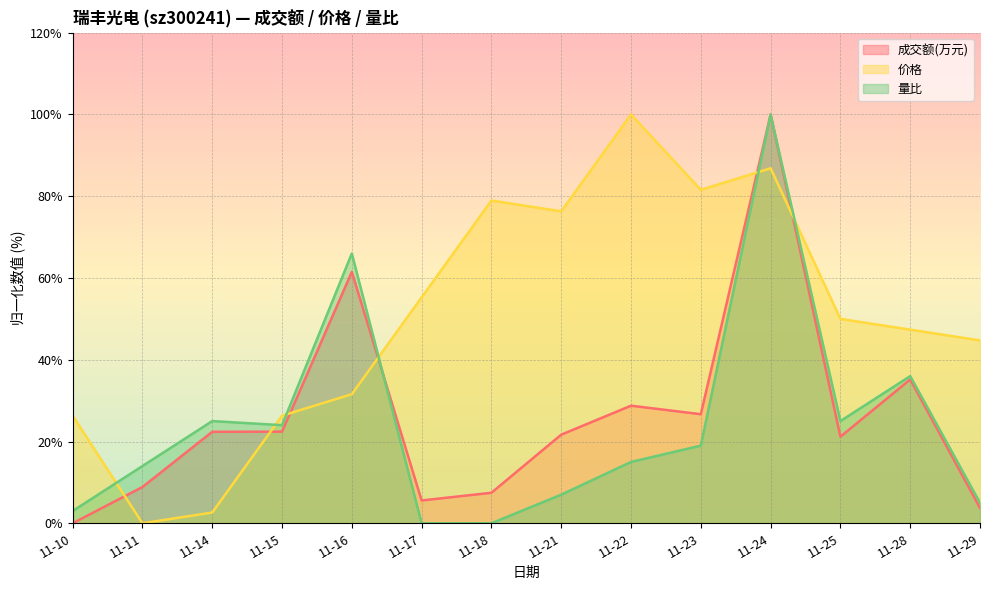

True or false: 价格 has a value of 78.9 at 11-18.

True